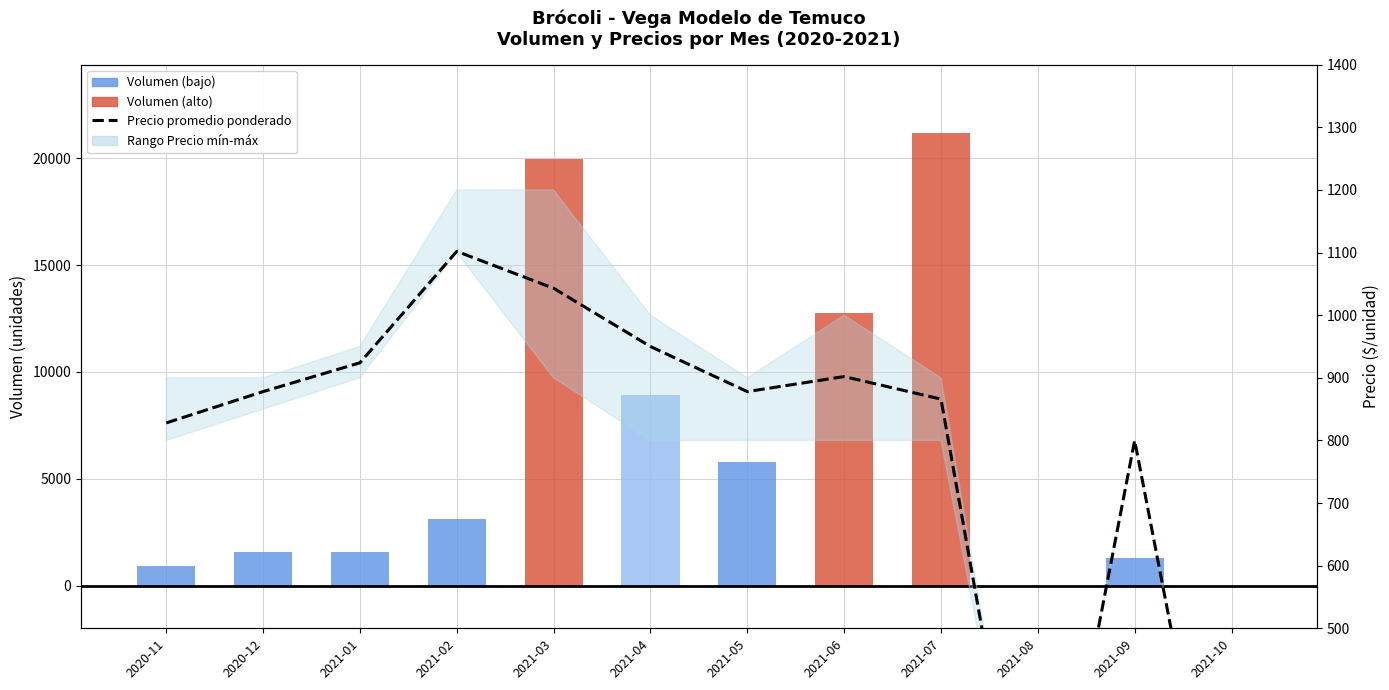

At which label does Volumen first exceed 3100?

2021-03